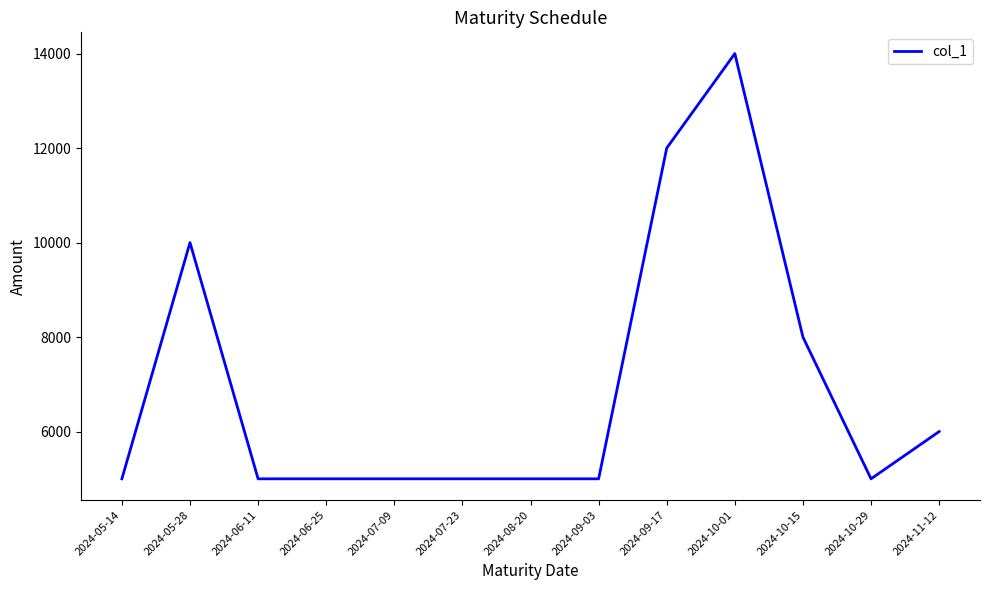

What is the greatest value displayed?

14000